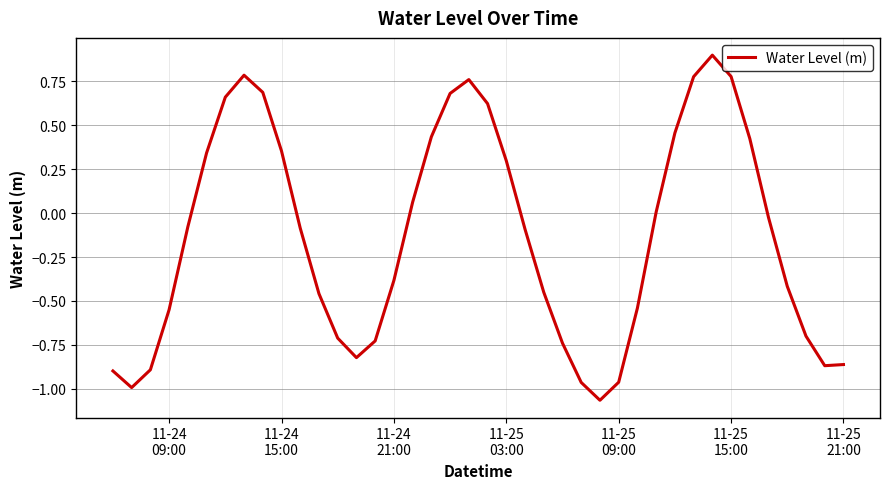

What is the difference between the maximum and minimum values?

2.0